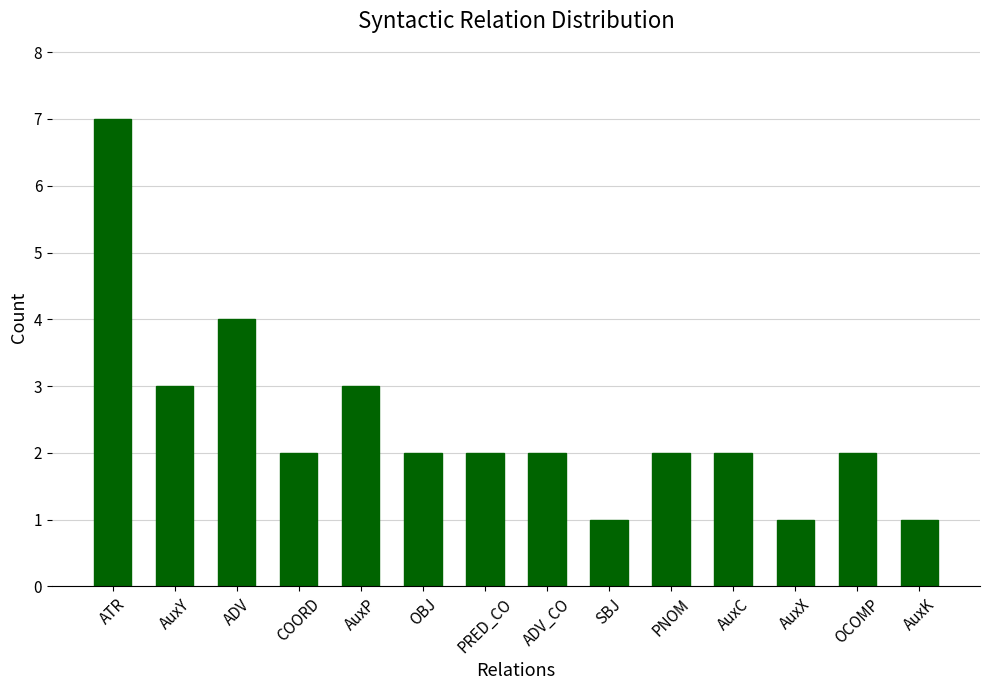

What is the difference between the second highest and minimum values?

3